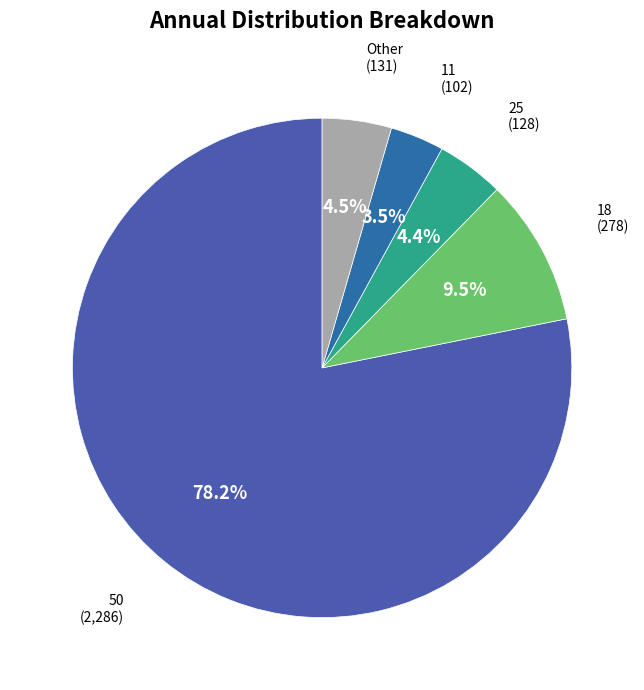

Does any single category account for the majority?

Yes